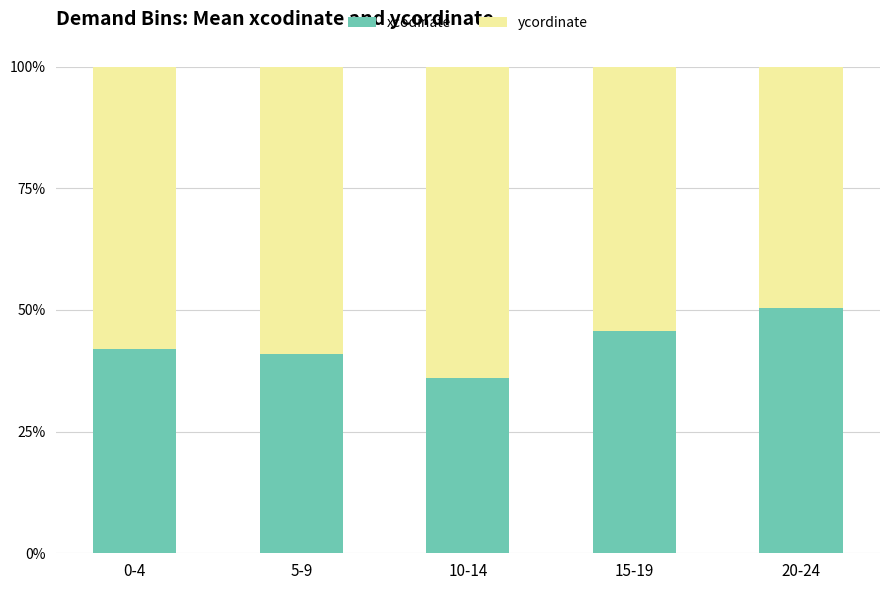

How many ycordinate values are between 0 and 1?

5